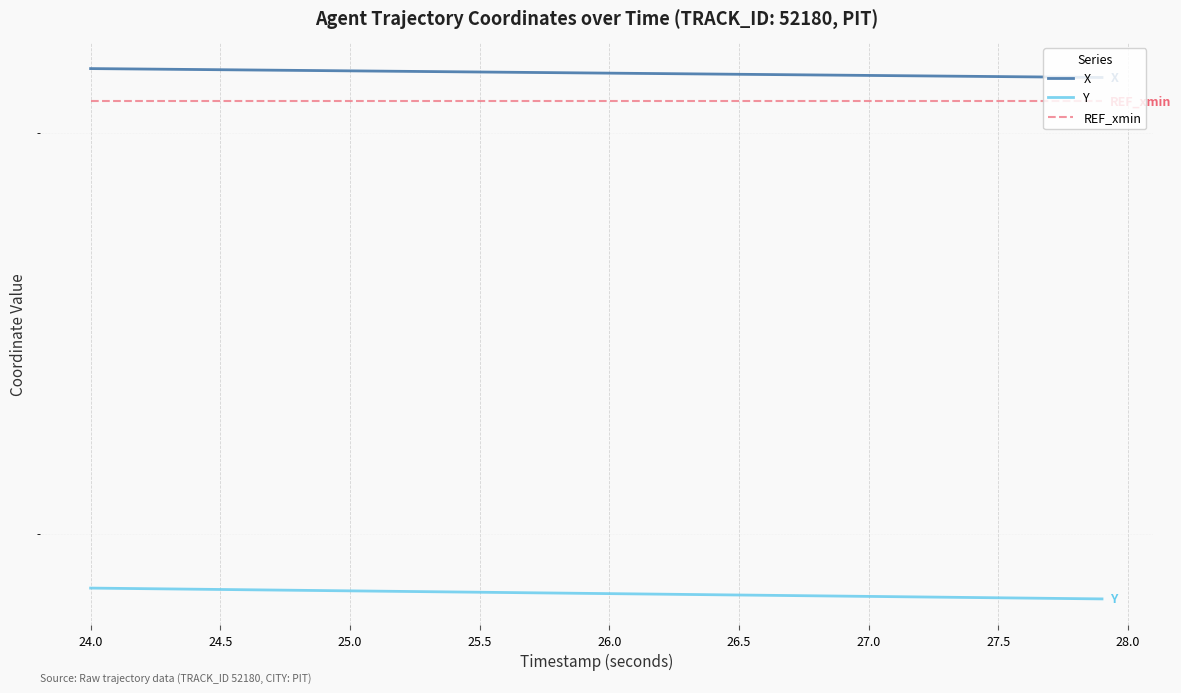

What is the average value of the Y series?

1882.8